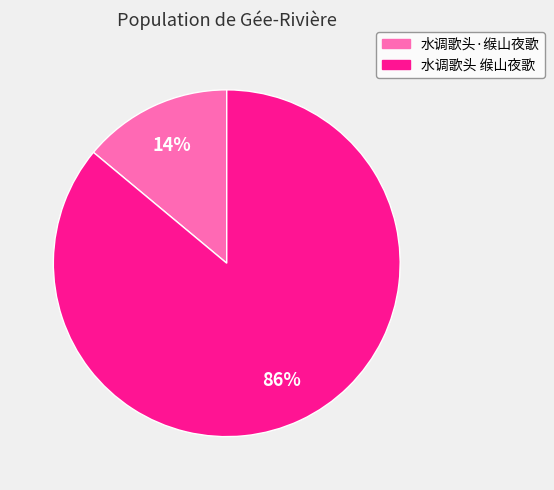

To the nearest percent, what portion does 水调歌头 缑山夜歌 represent?

86%